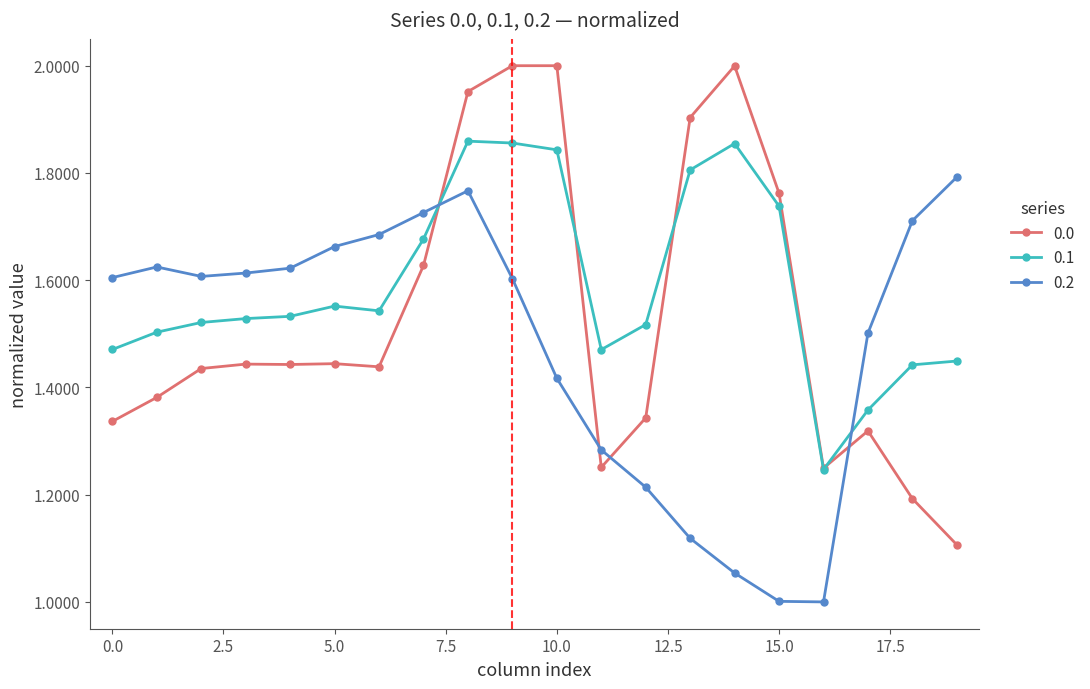

Which series has the largest total across all categories?

0.1